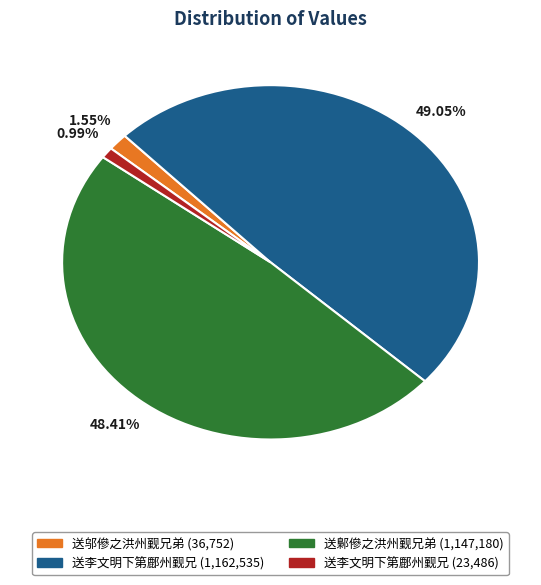

Does any single category account for the majority?

No